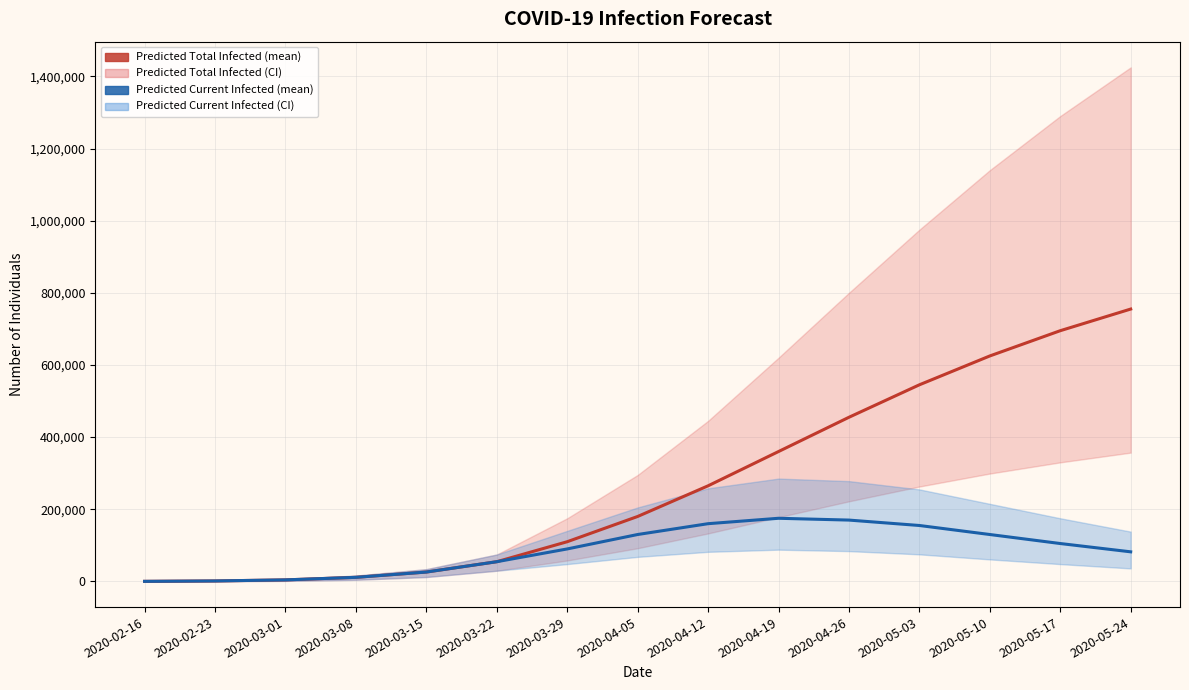

Which series has the largest total across all categories?

predicted_total_infected_mean